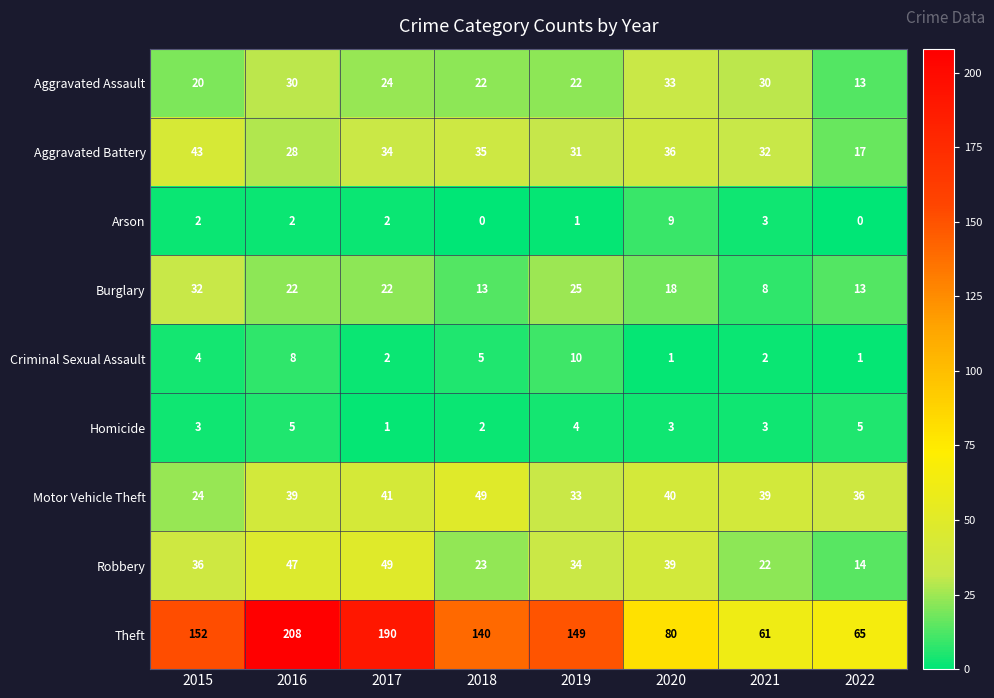

What is the difference between the Criminal Sexual Assault values at 2019 and 2021?

8